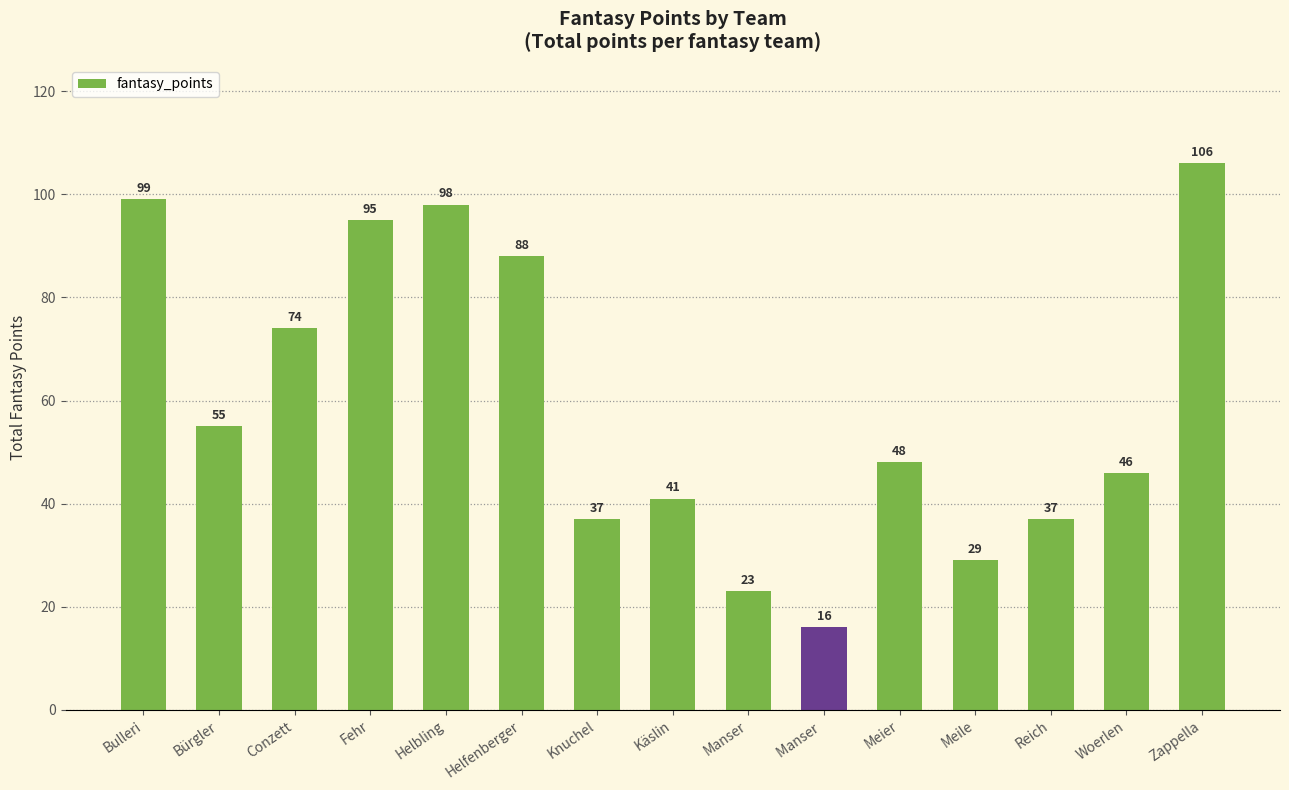

How many bars are there in total?

15